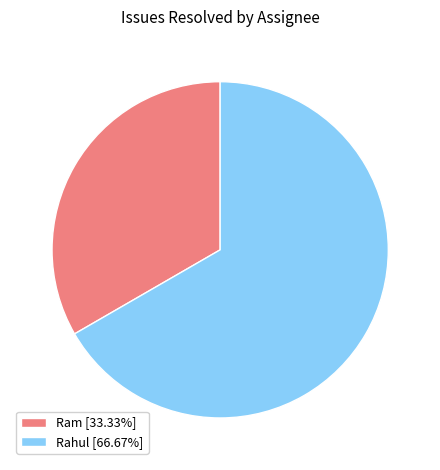

Is the sum of Rahul [66.67%] and Ram [33.33%] greater than half?

Yes